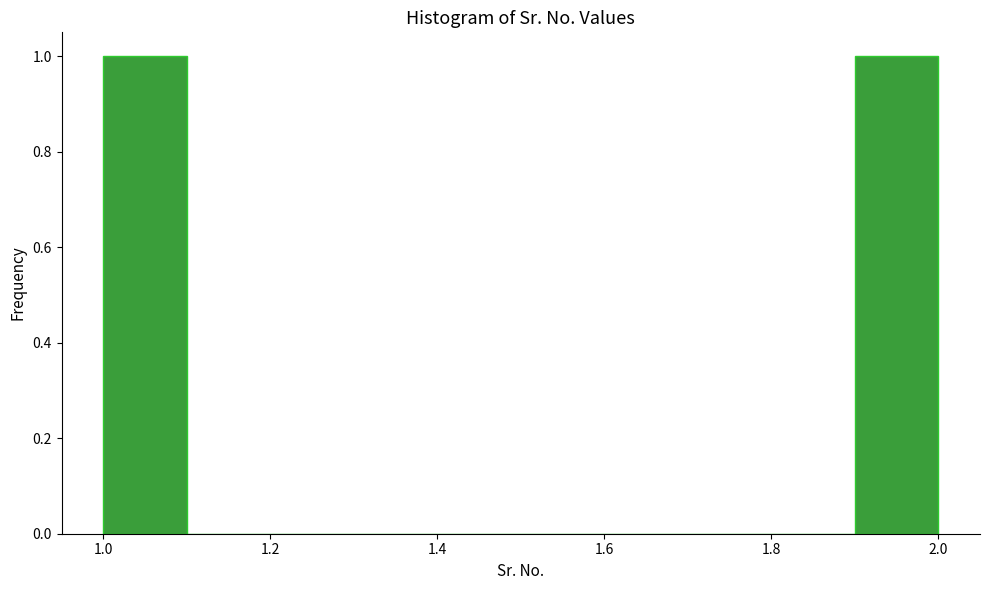

Reading left to right, list every bar in this chart as the range it spans on the x-axis followed by its height. The values are not printed on the chart, so give them approximately, as read against the axis.

1.0 to 1.1: 1
1.1 to 1.2: 0
1.2 to 1.3: 0
1.3 to 1.4: 0
1.4 to 1.5: 0
1.5 to 1.6: 0
1.6 to 1.7: 0
1.7 to 1.8: 0
1.8 to 1.9: 0
1.9 to 2.0: 1